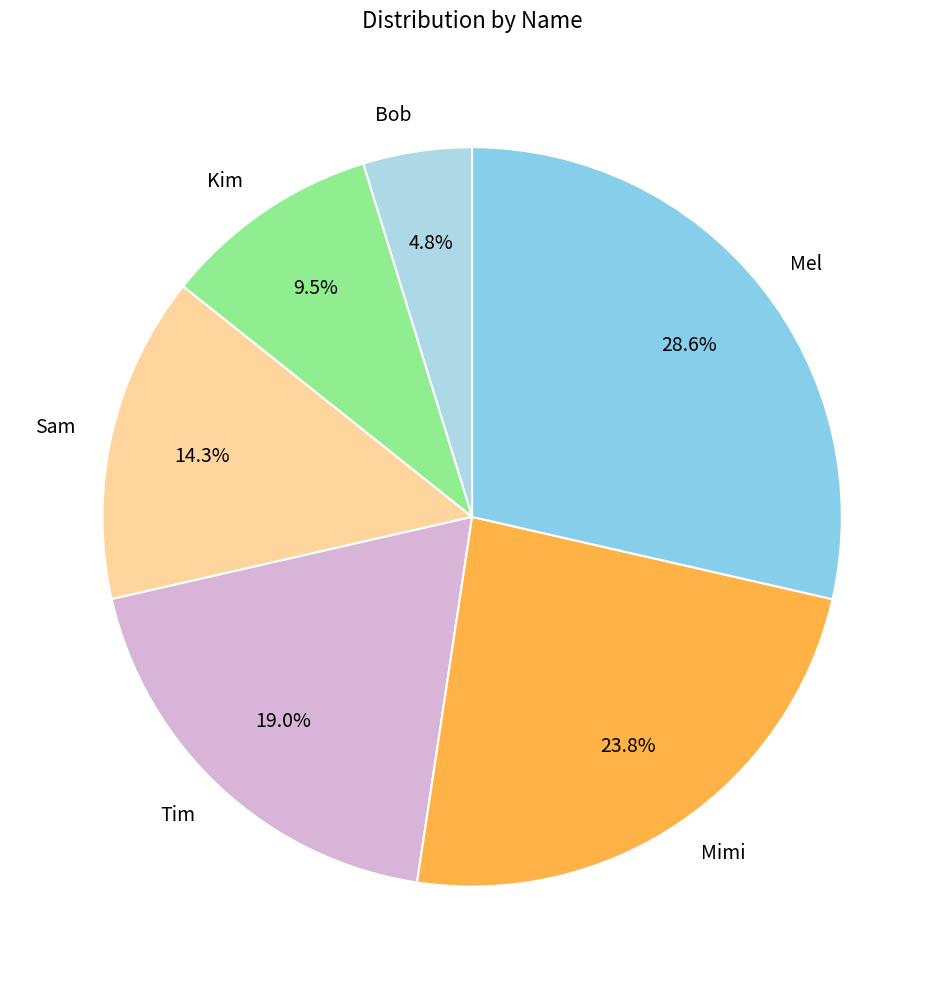

Approximately how many times larger is the value at Sam compared to Mel?

0.5